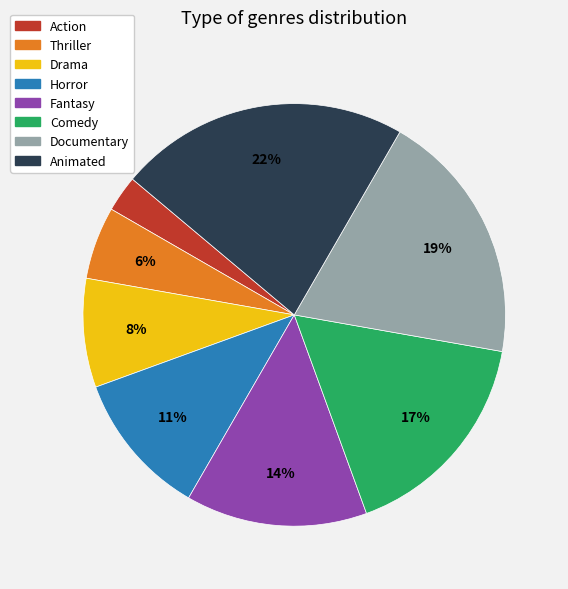

Which has a higher value, Drama or Fantasy?

Fantasy